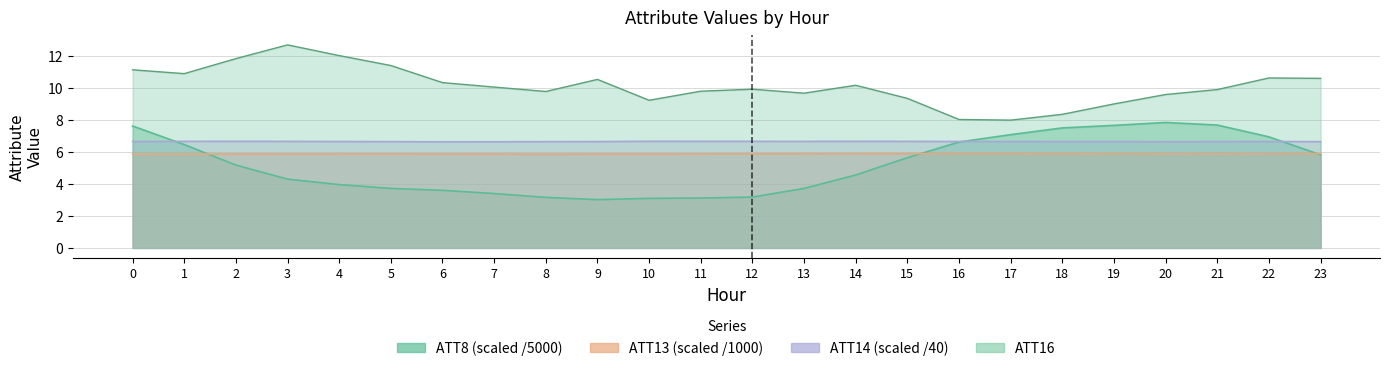

At which label does ATT8 reach its peak?

20